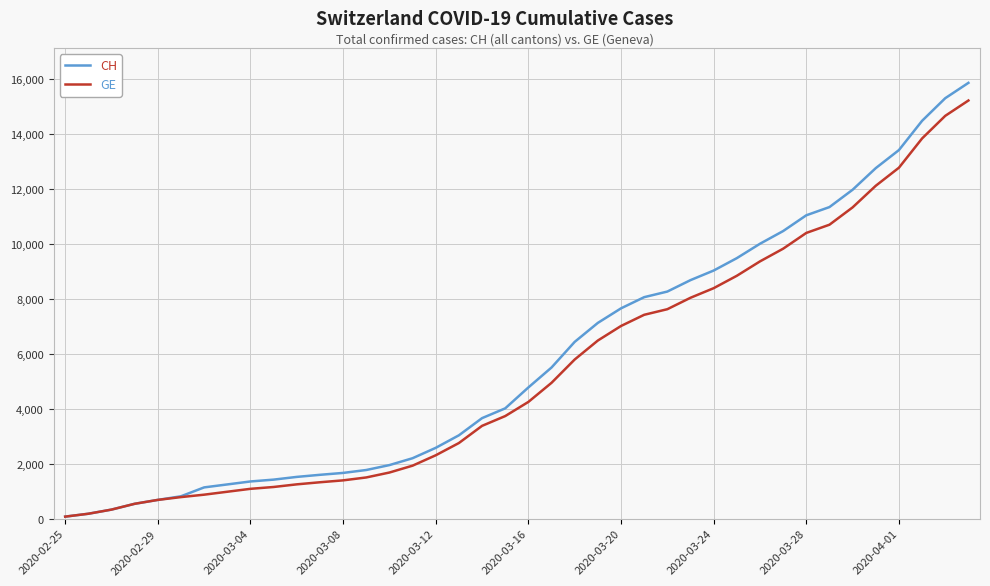

Which series has the widest spread of values?

CH